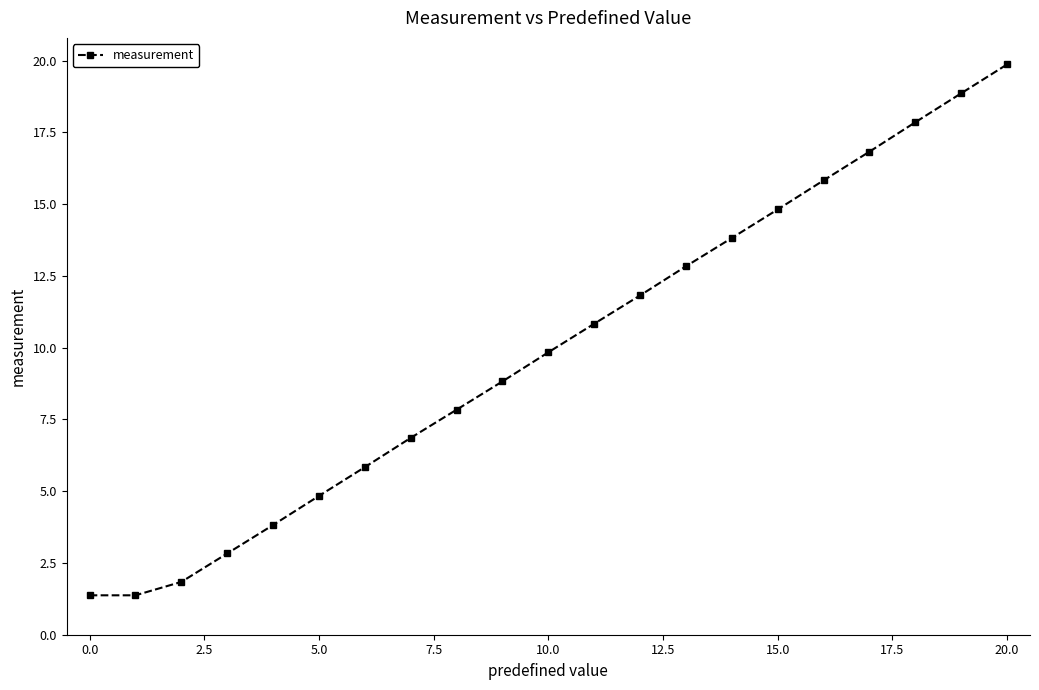

What is the maximum value shown in the chart?

19.9